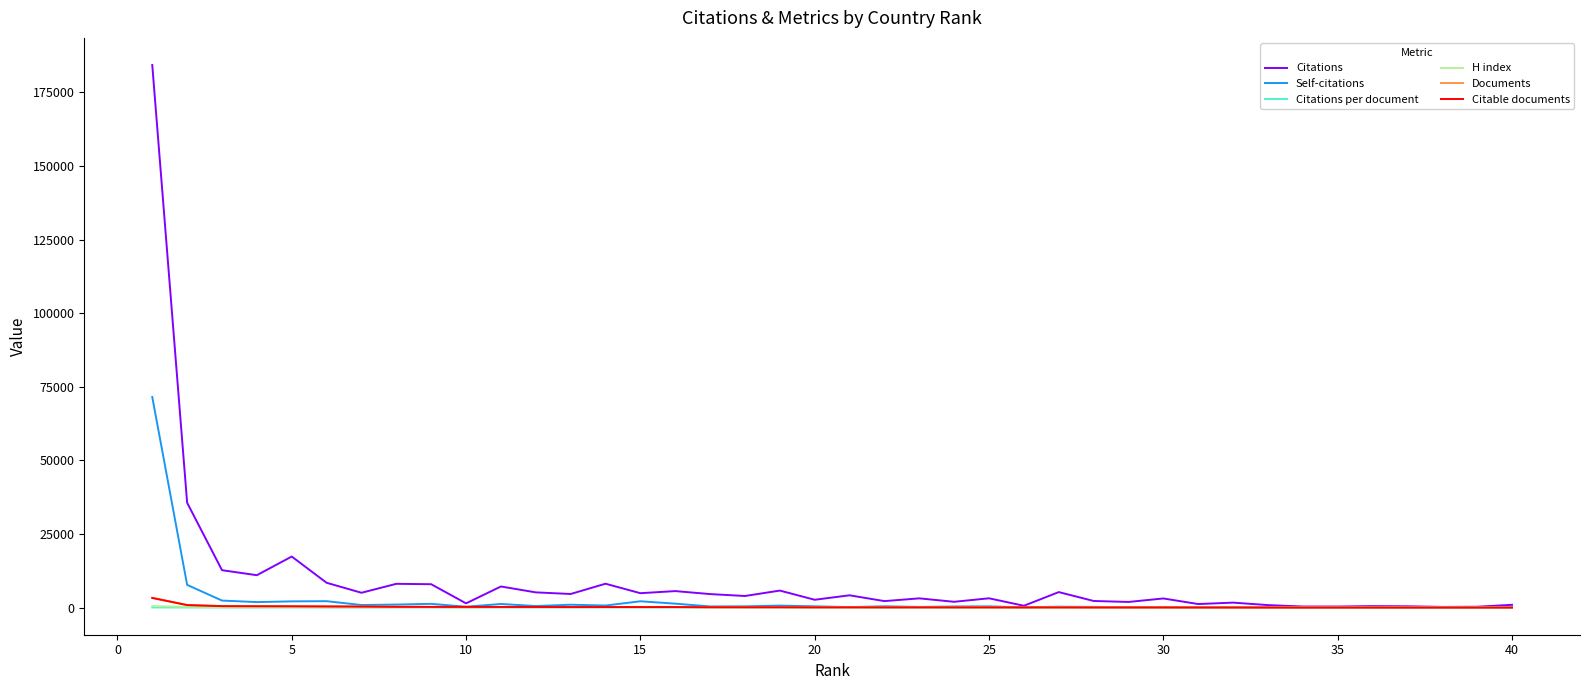

Which series has the widest spread of values?

Citations